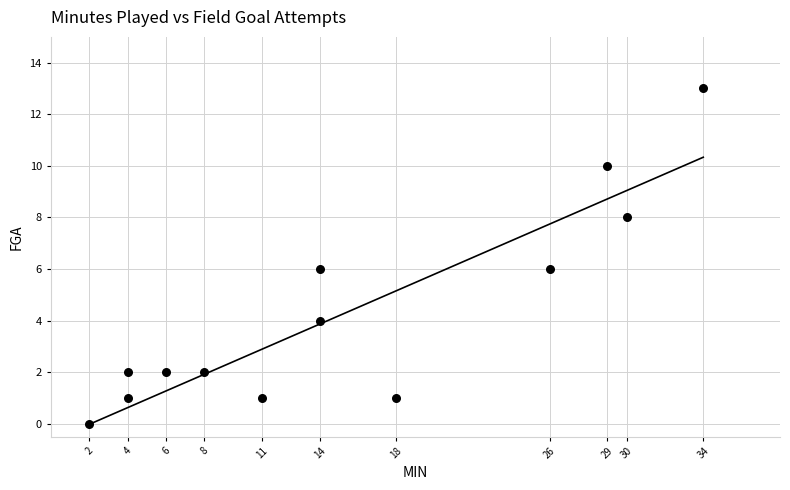

What is the range of Y values (max minus min)?

13